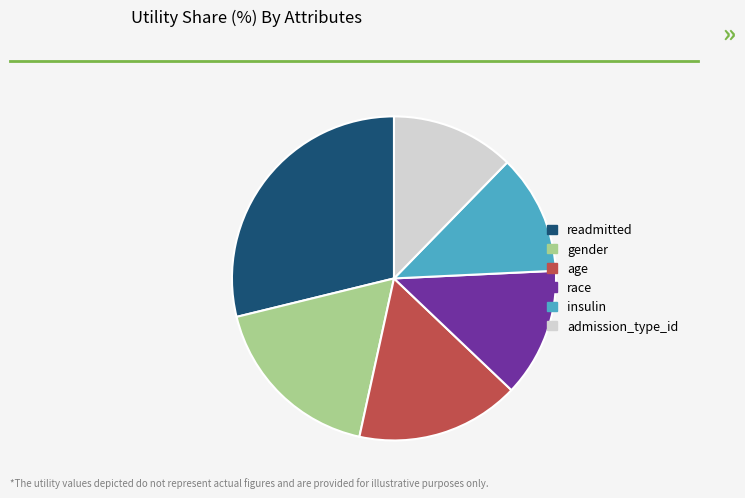

Is insulin the majority of the pie?

No